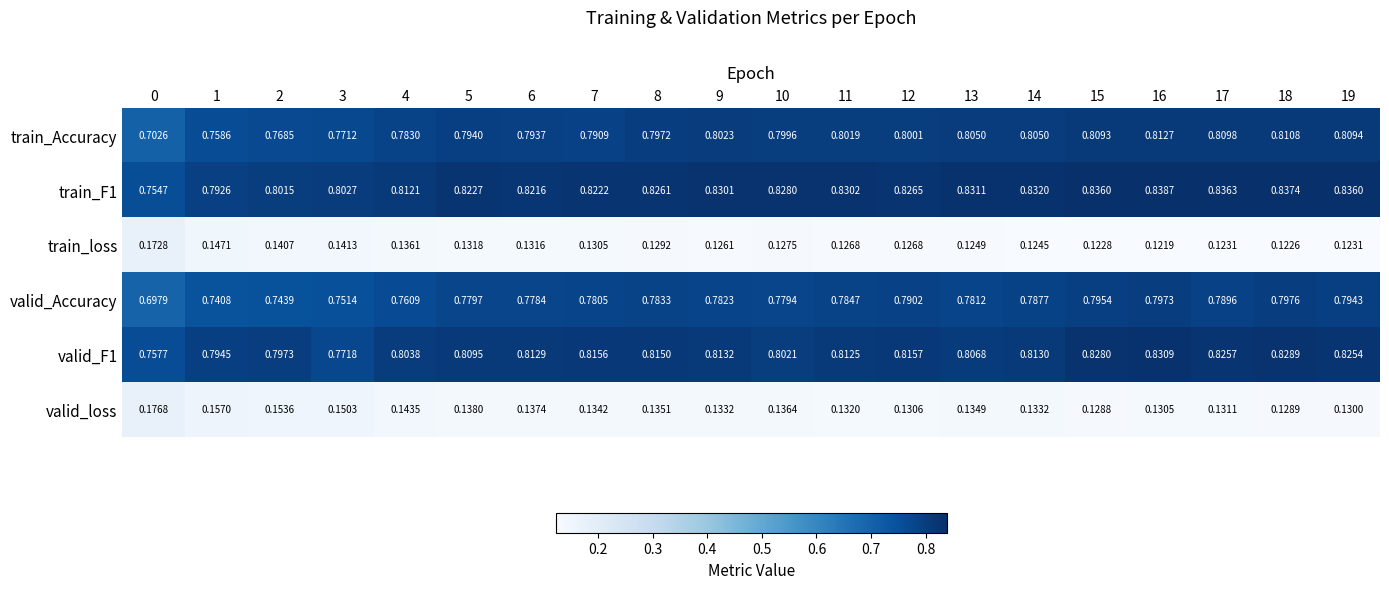

Which series has the largest range (max minus min)?

train_Accuracy